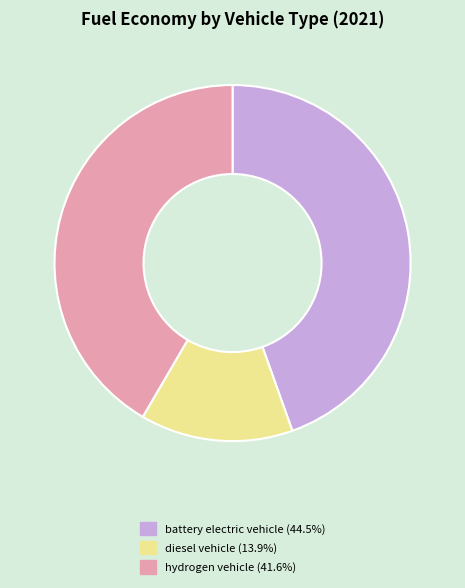

Is there a majority slice in this chart?

No